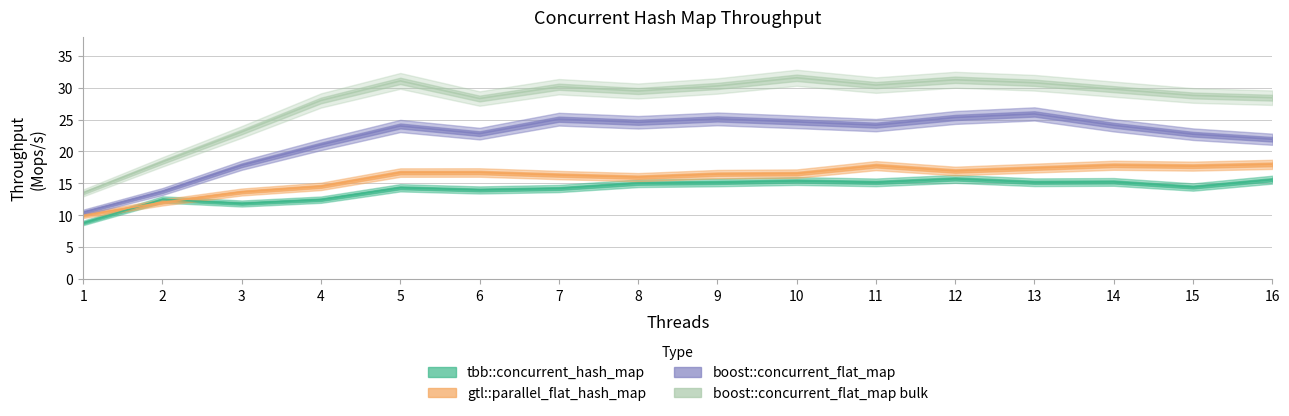

At which label does boost::concurrent_flat_map bulk first exceed 29?

5